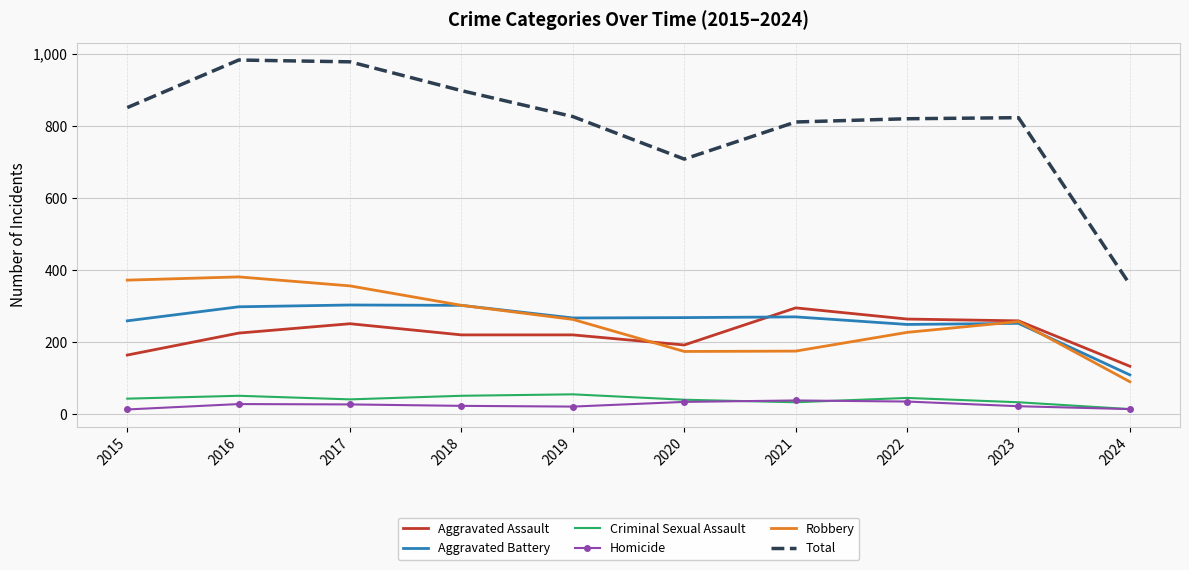

Where does the Total series first go above 826?

2015